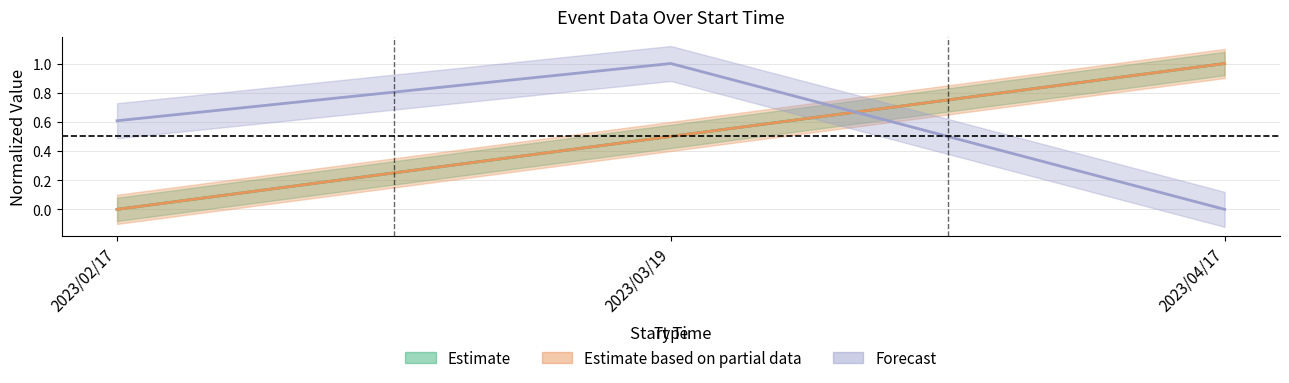

How many data points in event_id are above 0?

2